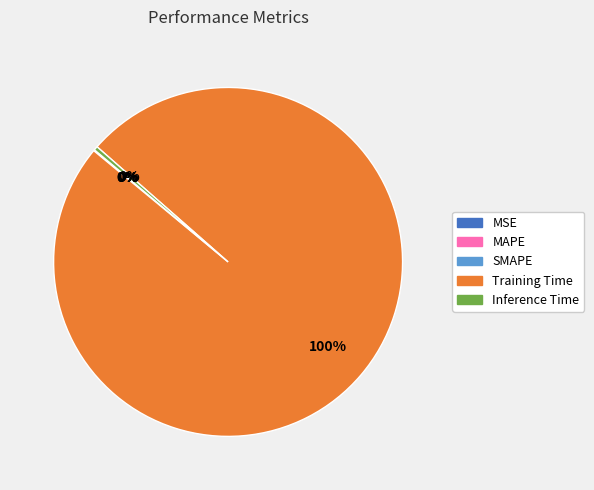

To the nearest percent, what is the difference between the largest and smallest slice percentages?

100%